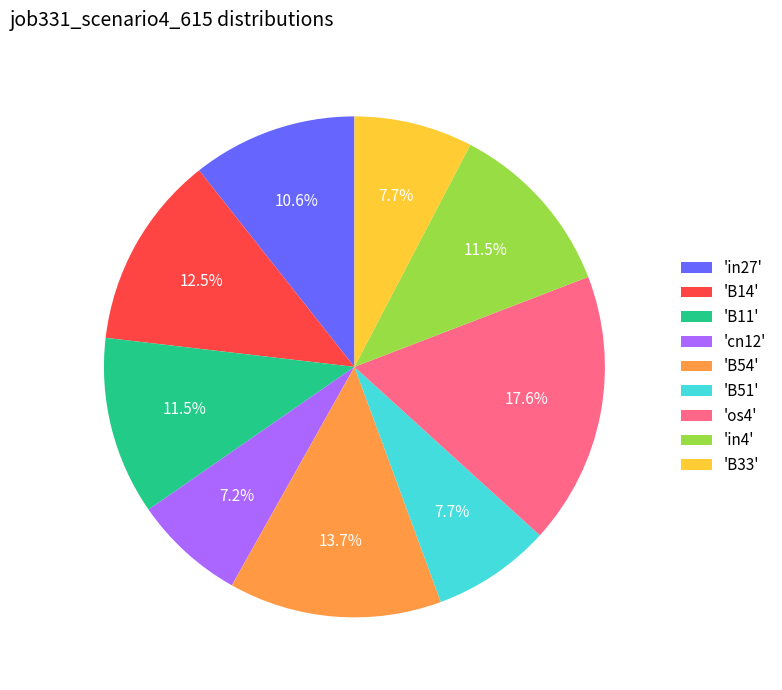

Is the sum of 'B11' and 'B51' greater than half?

No